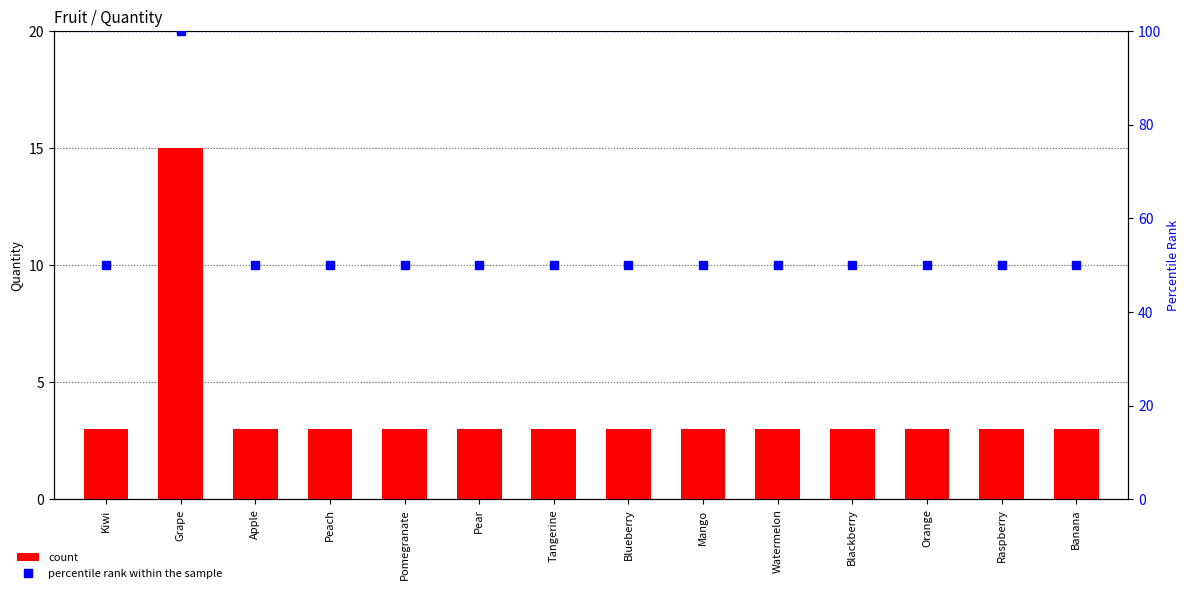

List the labels in order of count value, largest first.

Grape, Kiwi, Apple, Peach, Pomegranate, Pear, Tangerine, Blueberry, Mango, Watermelon, Blackberry, Orange, Raspberry, Banana